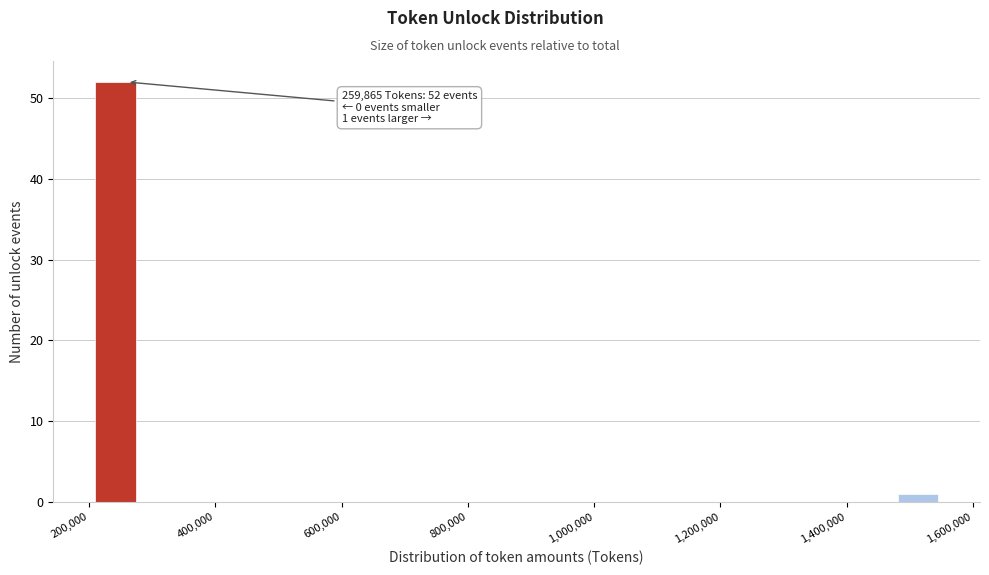

Around what value on the x-axis is the tallest bar? Give the approximate position of its centre, as read against the axis.

240000